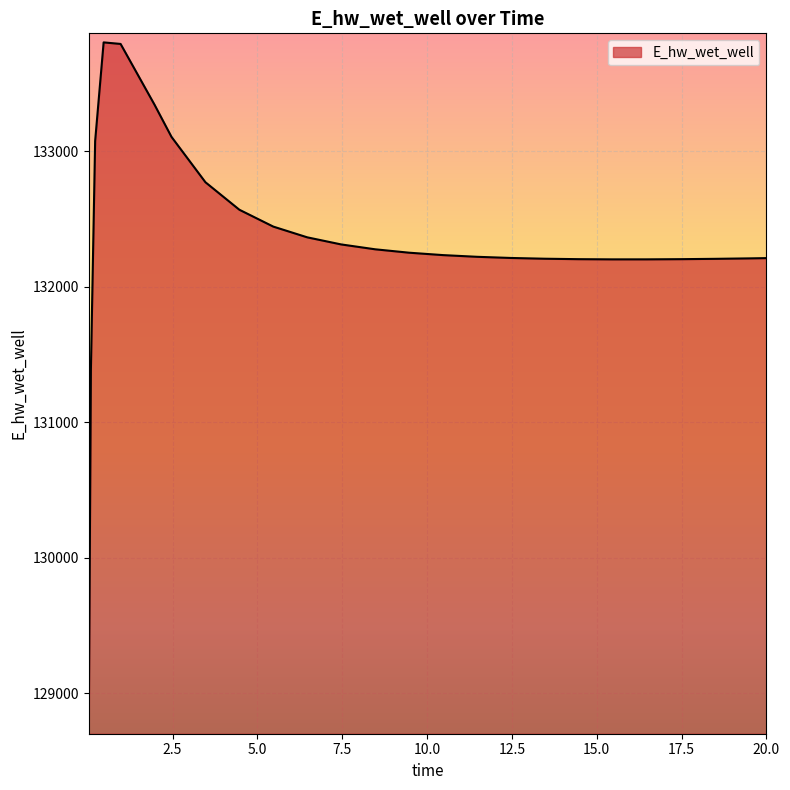

What is the minimum value shown in the chart?

128764.0